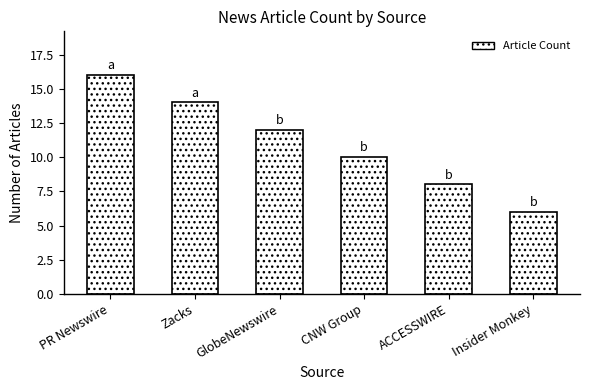

Are the bars horizontal?

No